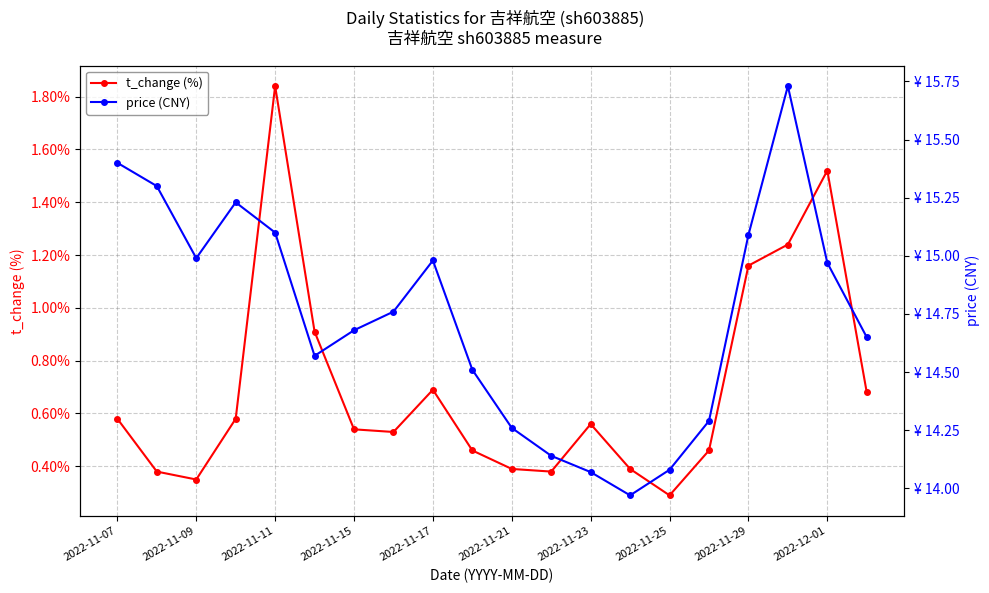

List the series in order of their peak value, lowest first.

t_change (%), price (CNY)